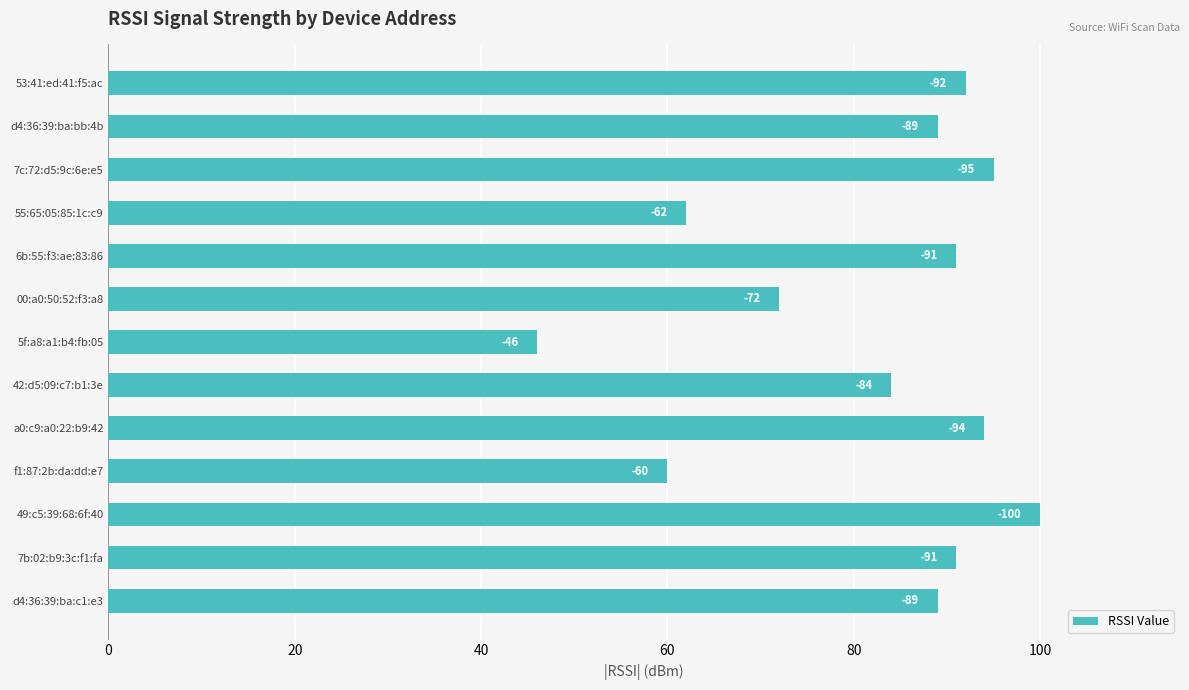

How many bars are there in total?

13